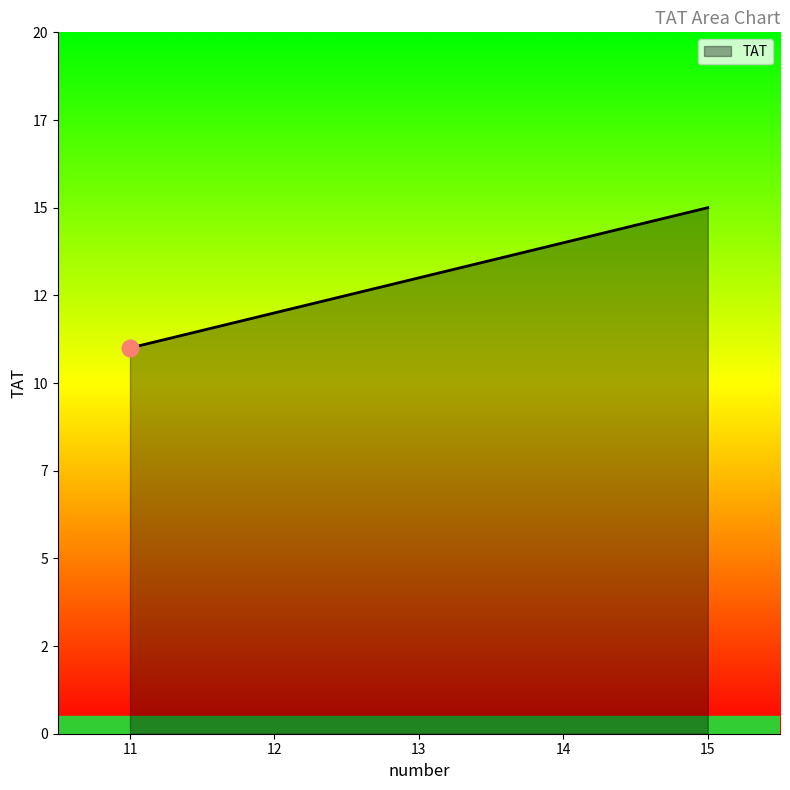

Does the chart display data point markers on the line(s)?

No